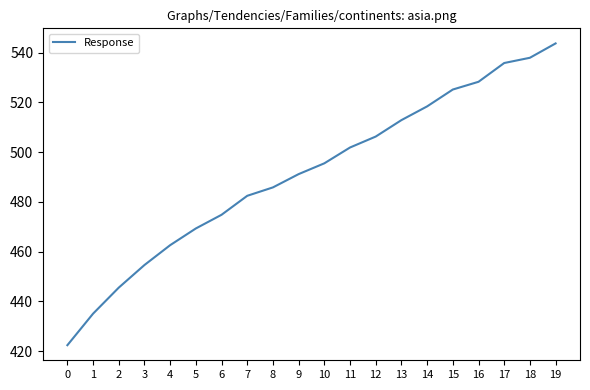

Where does the data first go above 495?

10